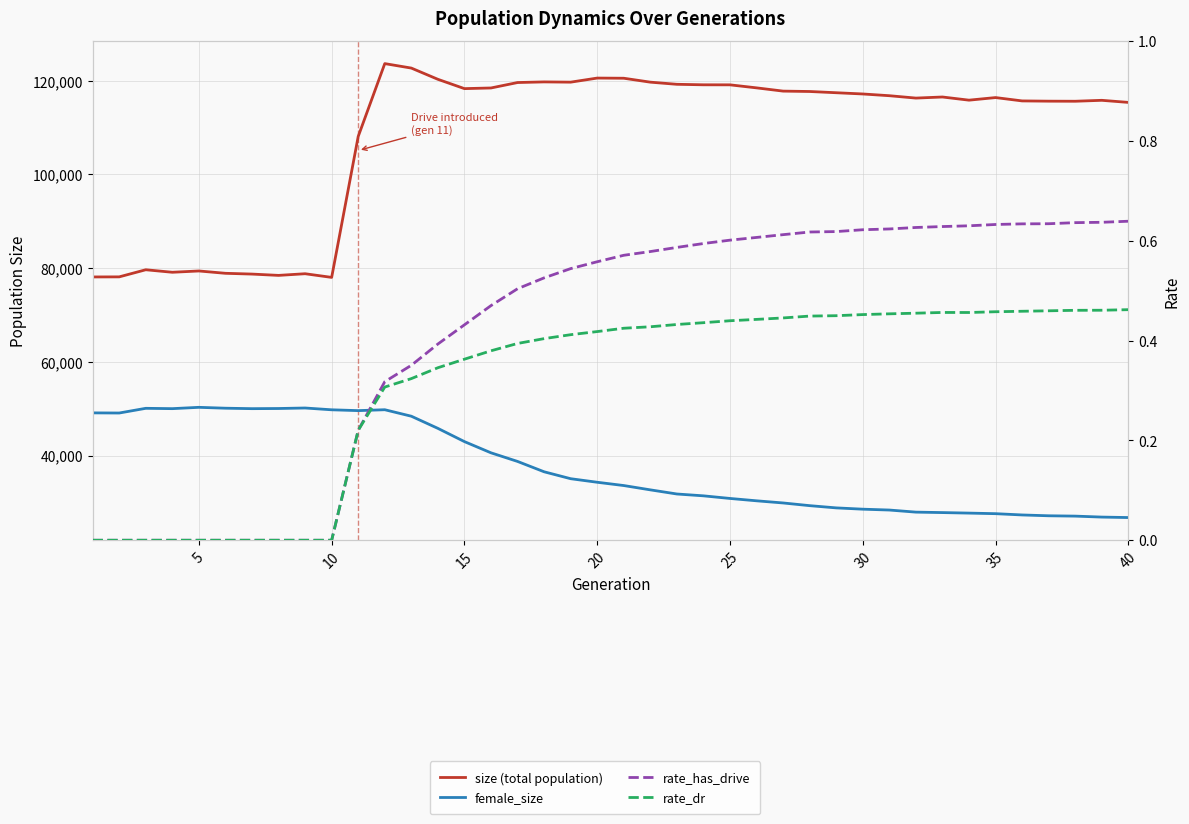

True or false: rate_dr and rate_has_drive cross at least once.

False